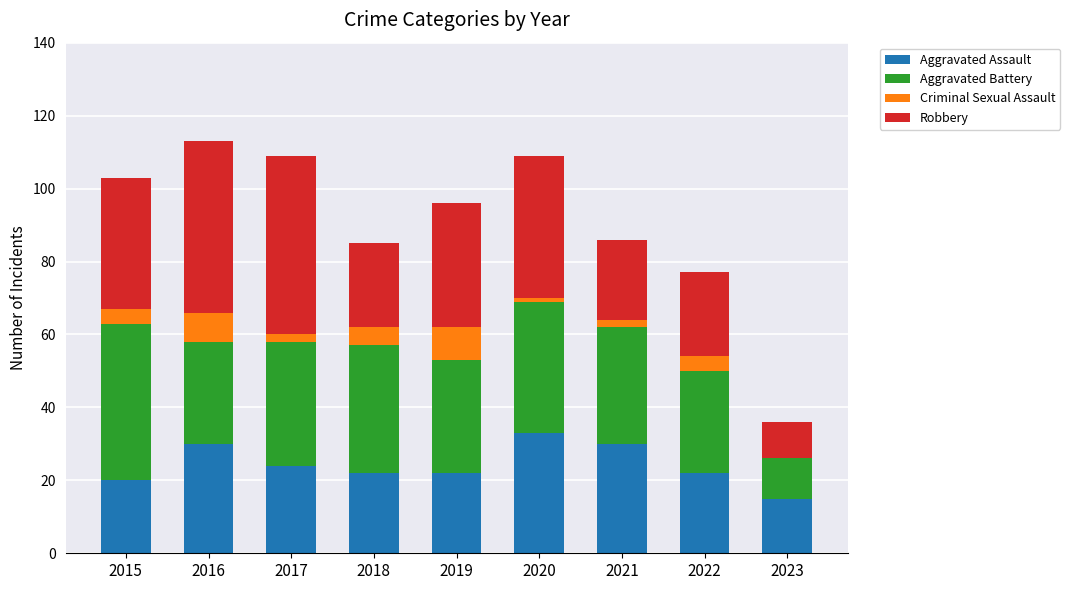

What is the total value across all series at 2019?

96